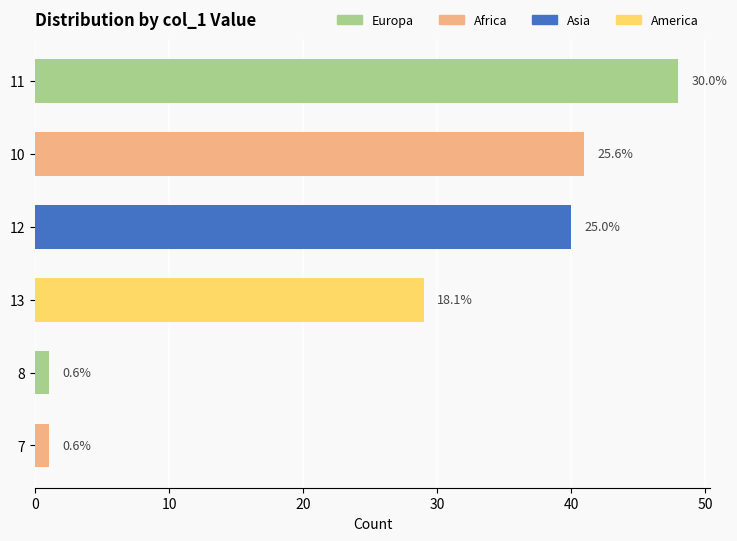

Are the bars horizontal?

Yes